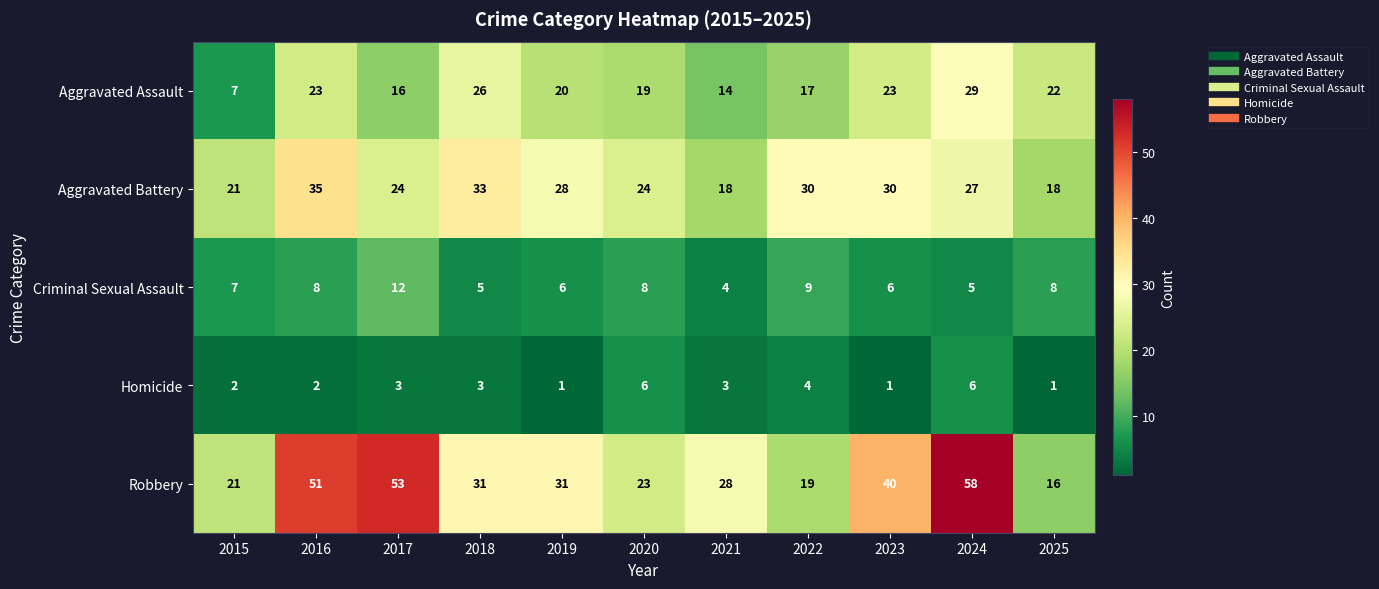

What is the minimum value shown in the chart?

1